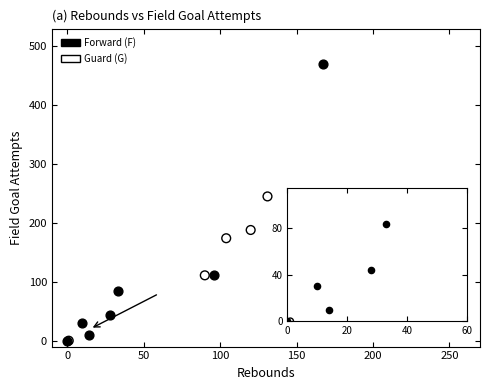

Which series reaches the maximum Y coordinate?

Forward (F)